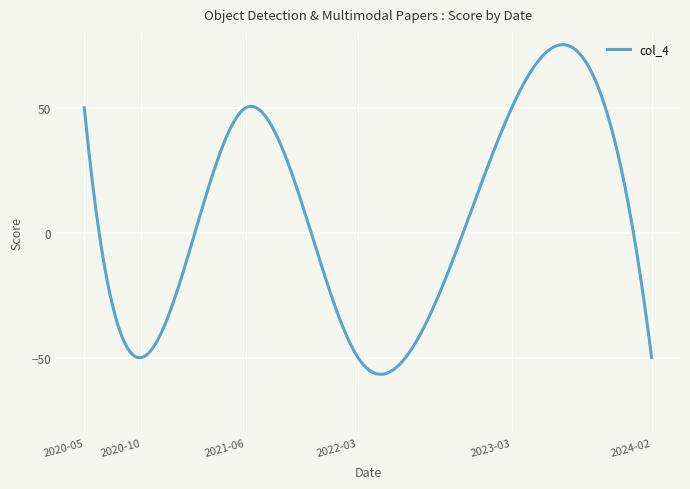

What is the smallest value displayed?

-56.7